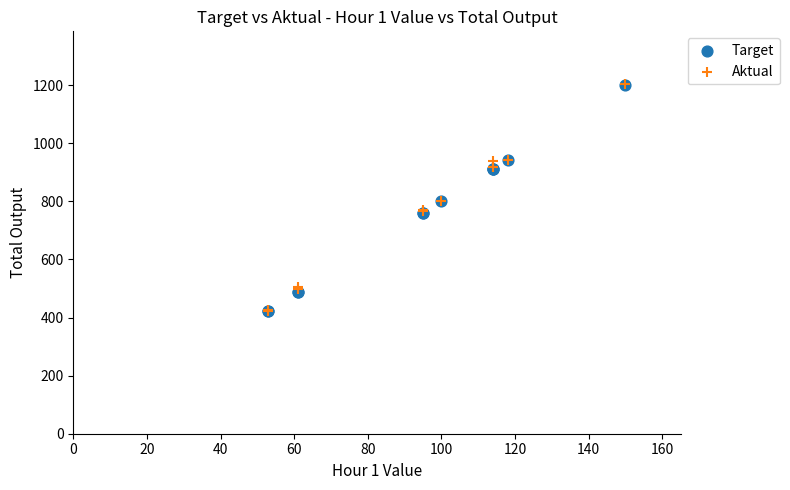

What are all the series names shown in the legend?

Target, Aktual